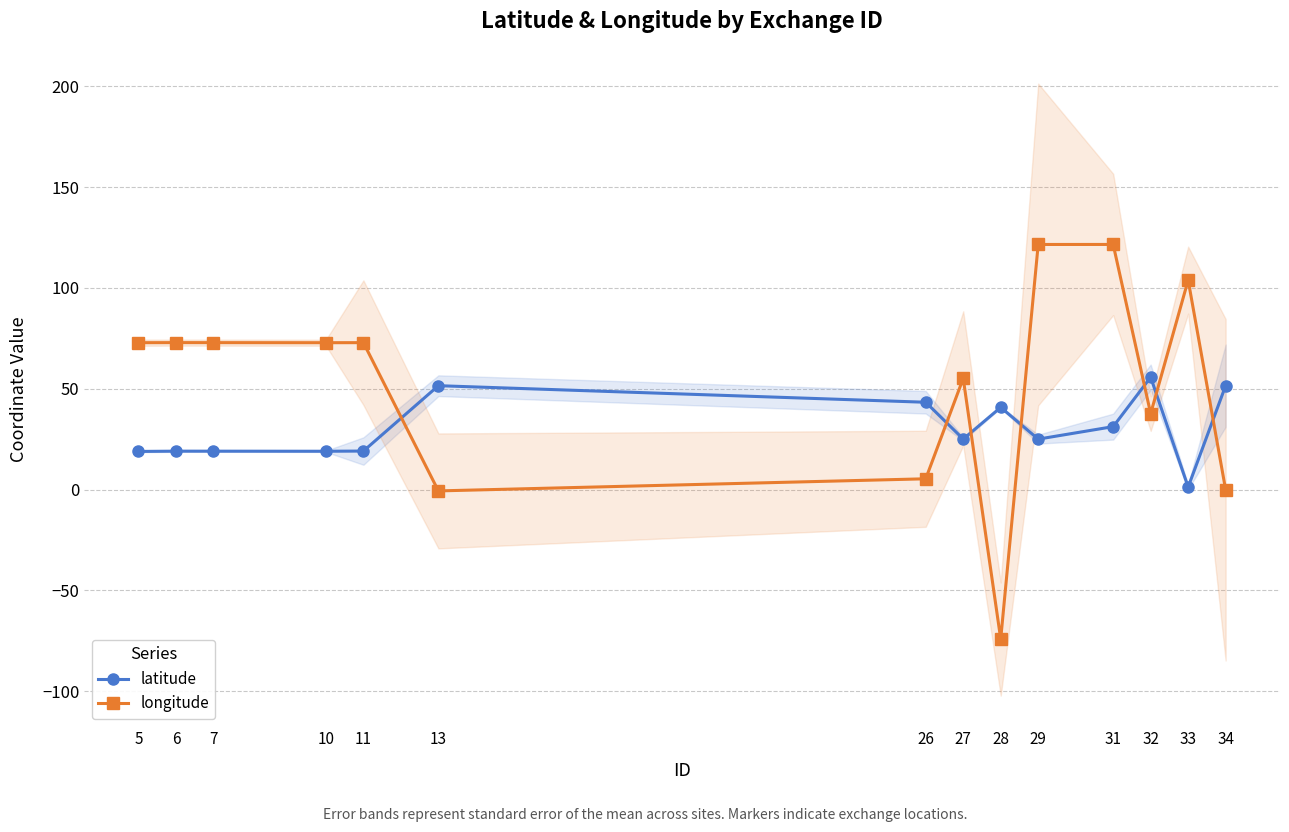

Where do latitude and longitude first cross each other?

11 and 13